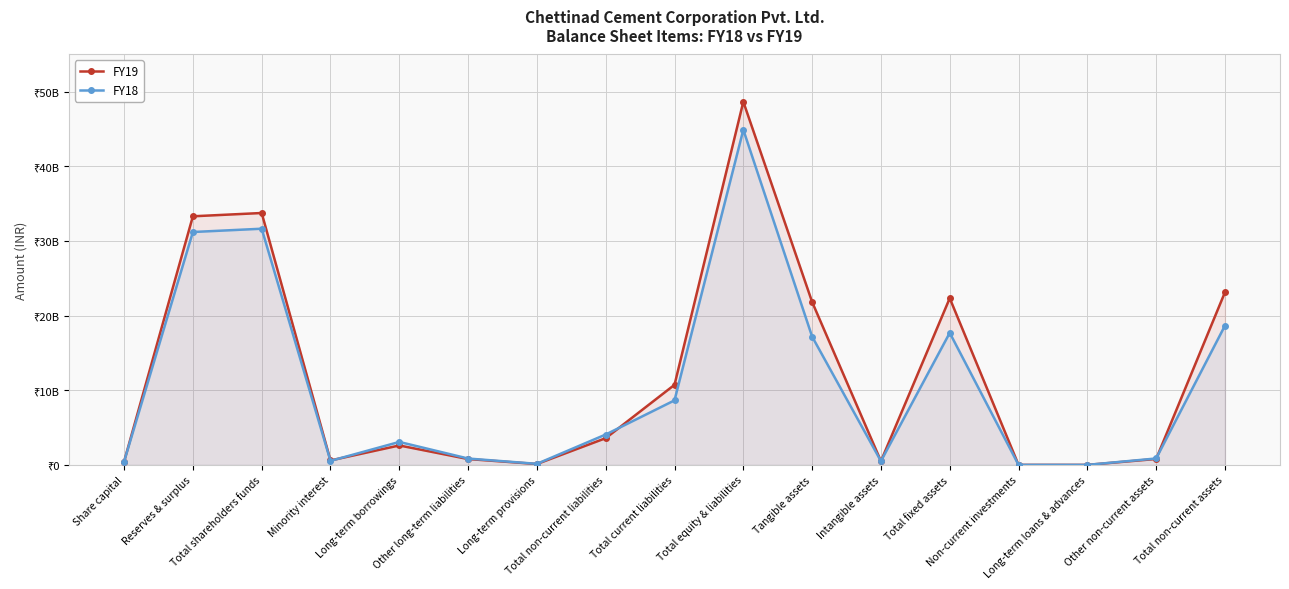

Which series changed the most between Minority interest and Total fixed assets?

FY19